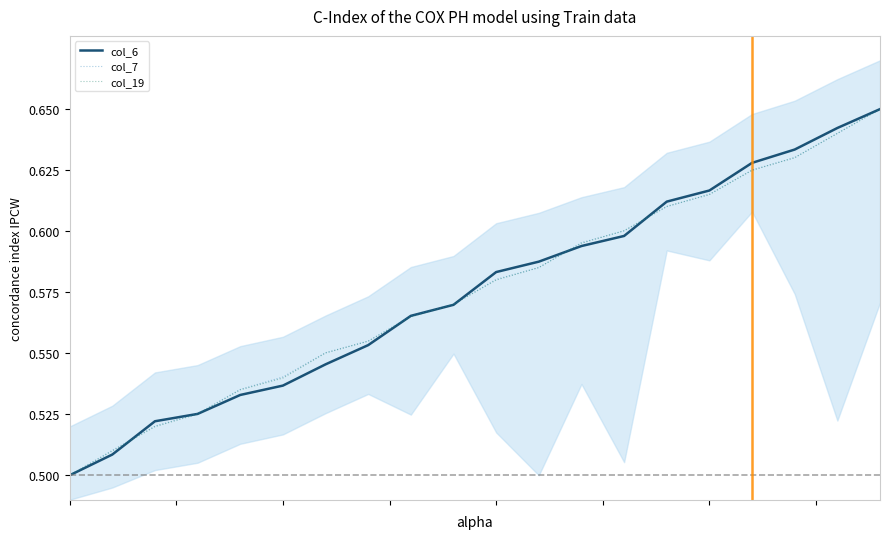

Reading left to right, transcribe all the data shown in this chart.

col_6: 0=0.5	1=0.5	2=0.5	3=0.5	4=0.5	5=0.5	6=0.5	7=0.6	8=0.6	9=0.6	10=0.6	11=0.6	12=0.6	13=0.6	14=0.6	15=0.6	16=0.6	17=0.6	18=0.6	19=0.7
col_7: 0=0.5	1=0.5	2=0.5	3=0.5	4=0.5	5=0.5	6=0.6	7=0.6	8=0.6	9=0.6	10=0.6	11=0.6	12=0.6	13=0.6	14=0.6	15=0.6	16=0.6	17=0.6	18=0.6	19=0.7
col_19: 0=0.5	1=0.5	2=0.5	3=0.5	4=0.5	5=0.5	6=0.6	7=0.6	8=0.6	9=0.6	10=0.6	11=0.6	12=0.6	13=0.6	14=0.6	15=0.6	16=0.6	17=0.6	18=0.6	19=0.7